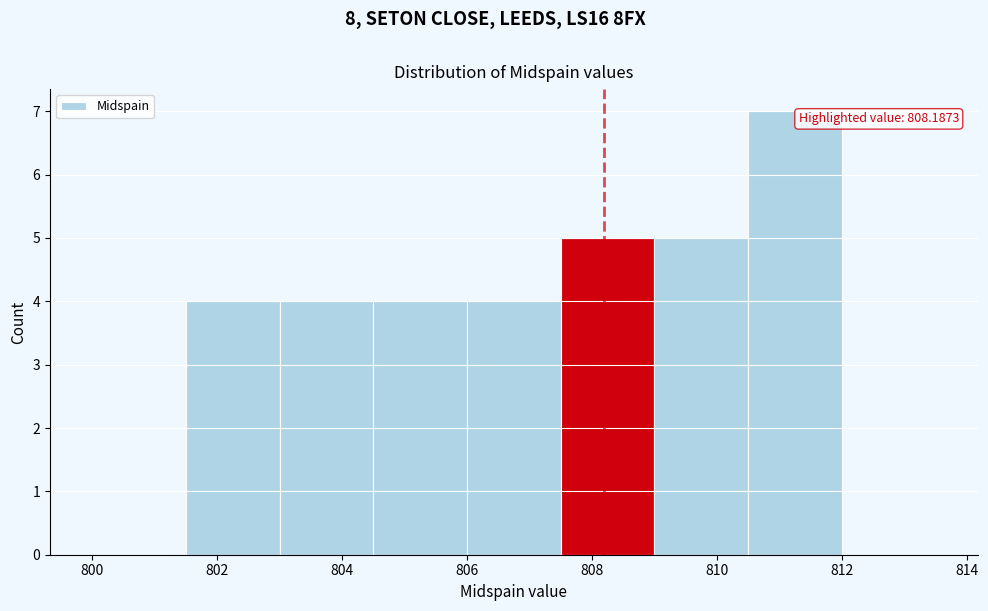

Over which range of the x-axis is the bar tallest?

810.5 to 812.0